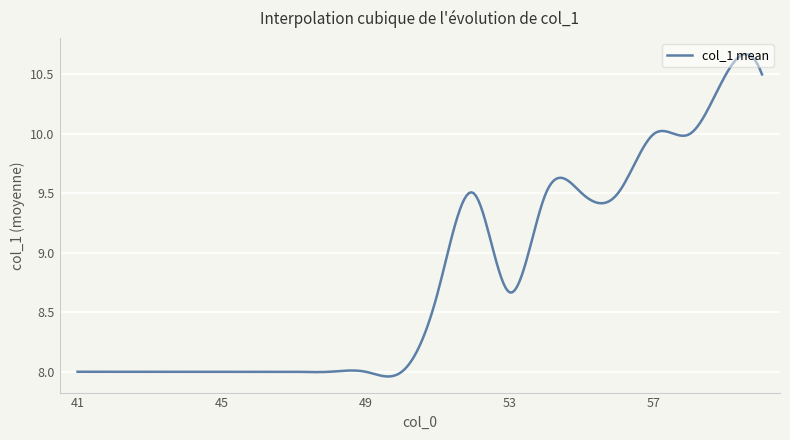

What is the difference between the maximum and minimum values?

2.7